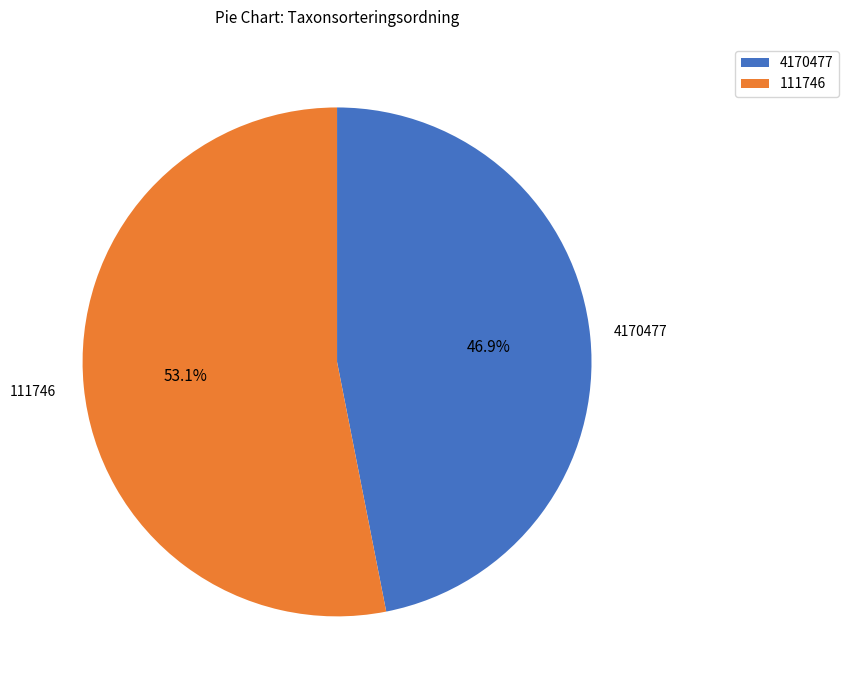

True or false: 4170477 accounts for 47% of the total.

True